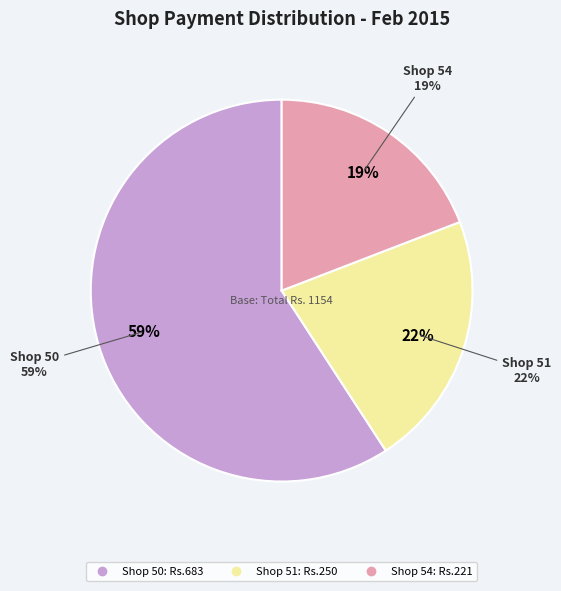

How much of the chart is everything except Shop 50?

40.8%